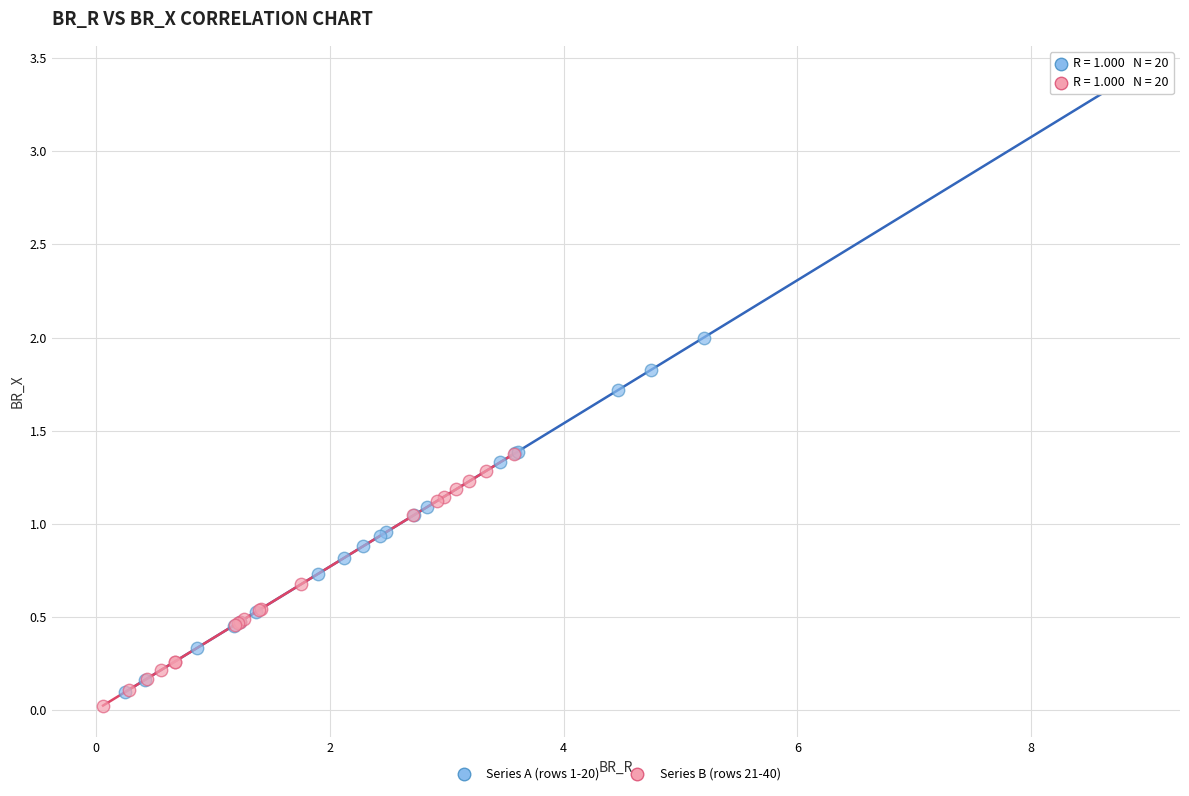

Which series reaches the maximum Y coordinate?

Series A (rows 1-20)